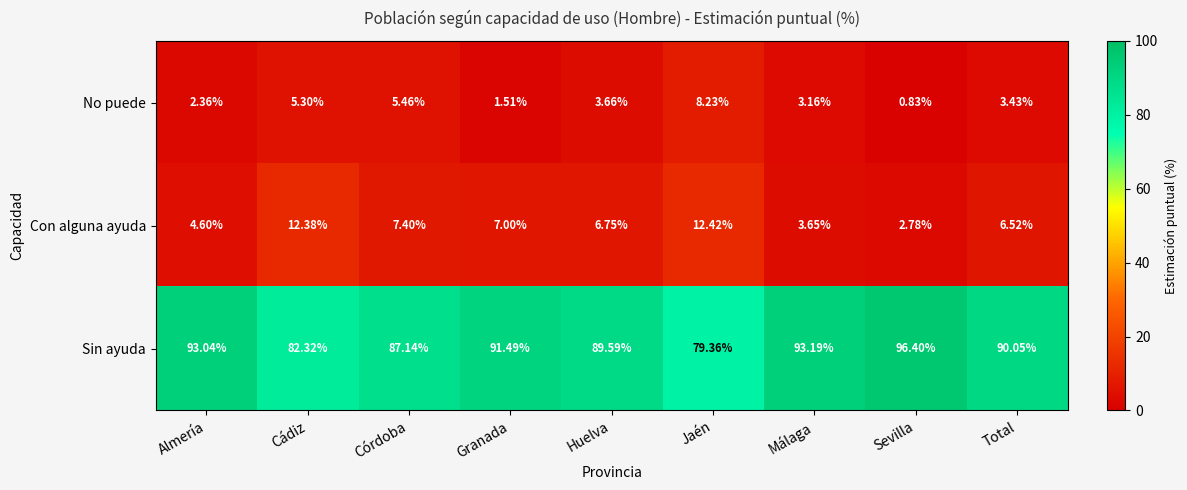

What is the total value across all series at Sevilla?

100.0